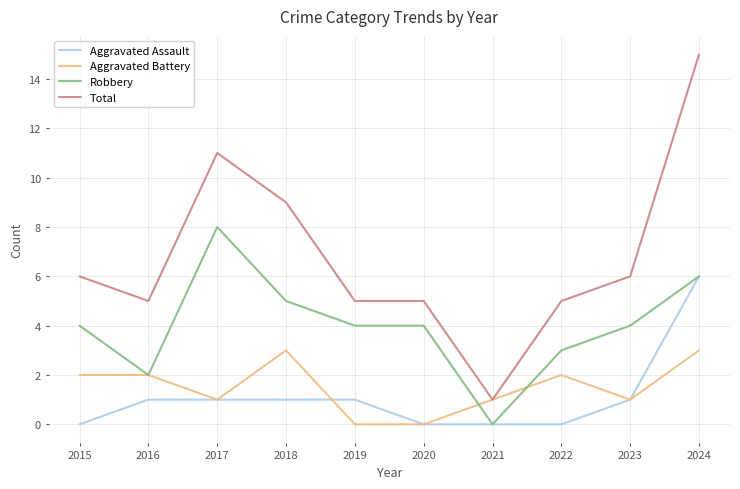

True or false: Total and Aggravated Assault intersect in this chart.

False